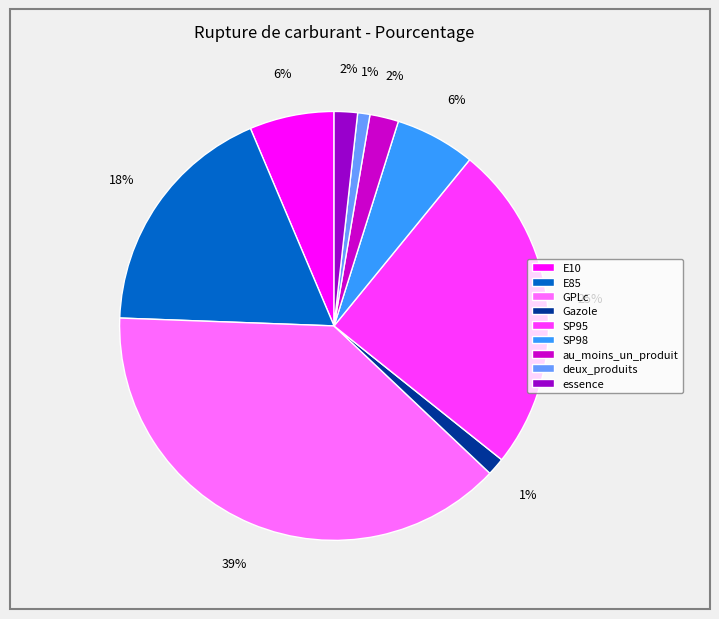

Which slice is the largest?

GPLc